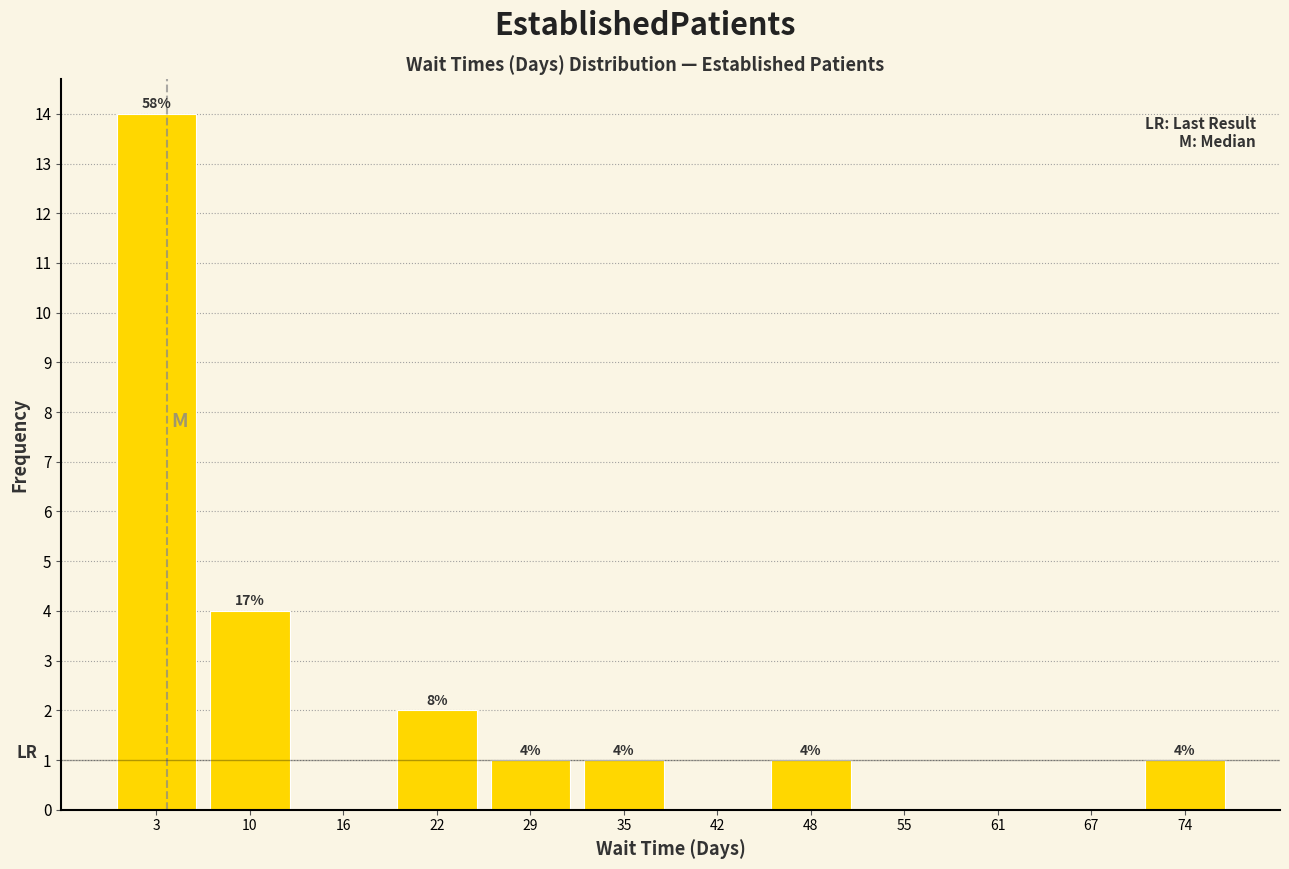

Over which range of the x-axis is the bar tallest?

0 to 6